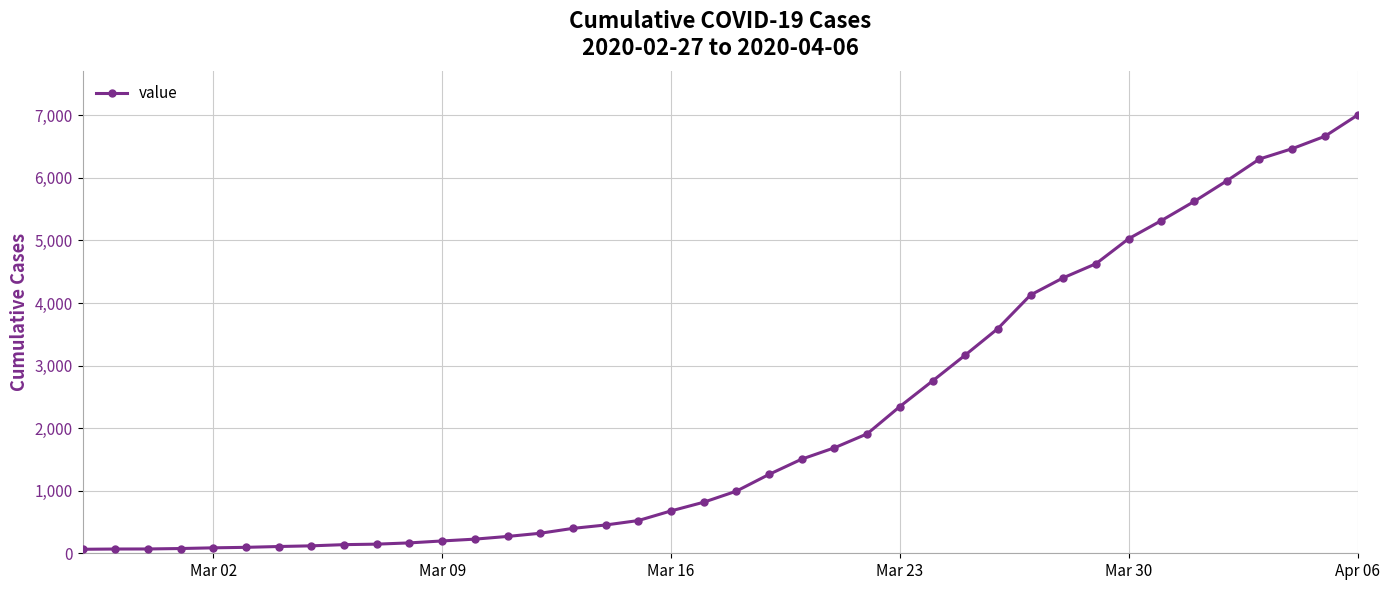

How many data points does each series have?

40